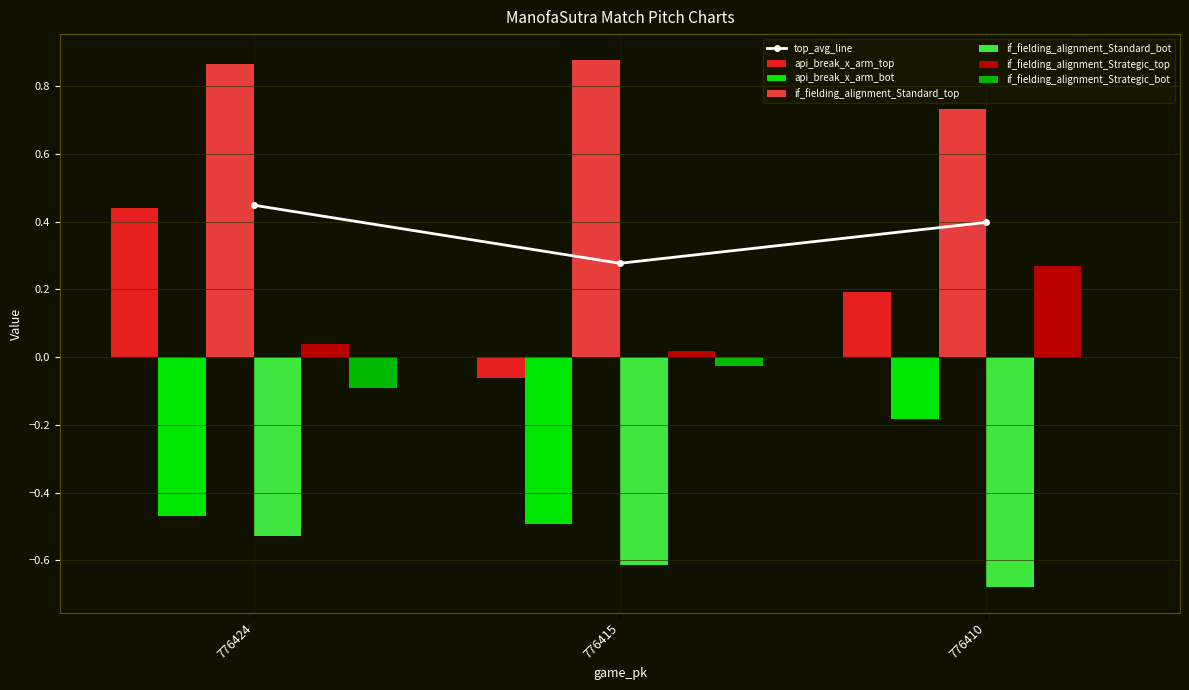

The value of api_break_x_arm_bot at 776424 is -0.3. True or false?

False